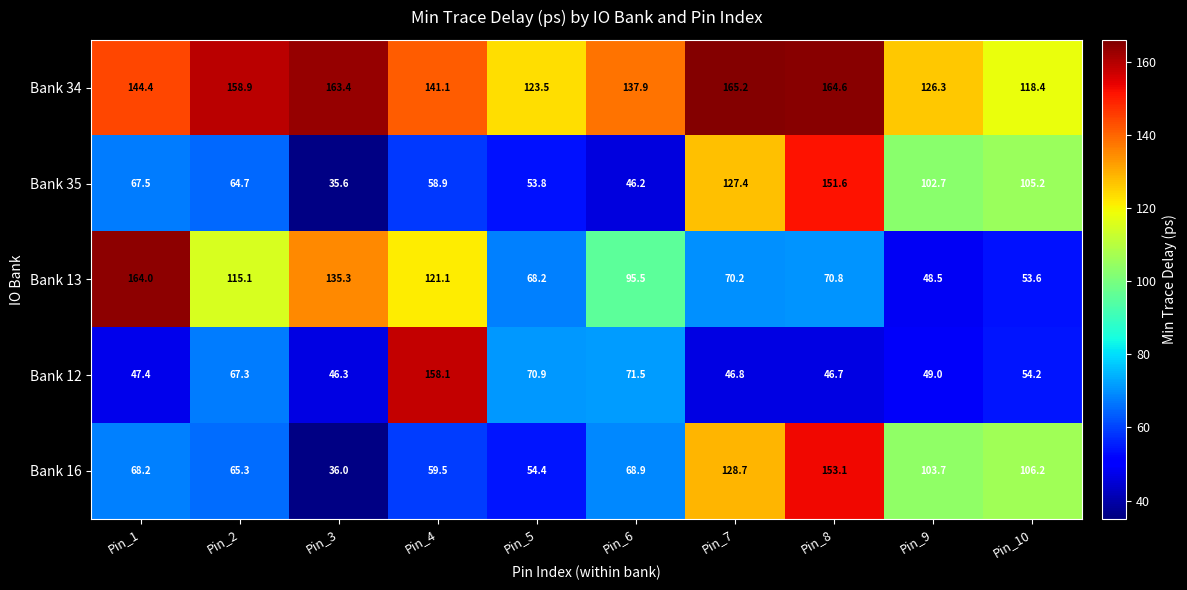

Where does the Bank 34 series first go above 144?

Pin_1